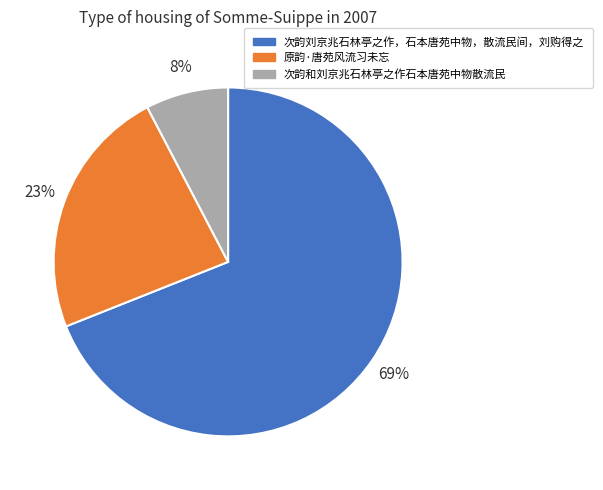

Is the sum of 次韵和刘京兆石林亭之作石本唐苑中物散流民 and 次韵刘京兆石林亭之作，石本唐苑中物，散流民间，刘购得之 greater than half?

Yes